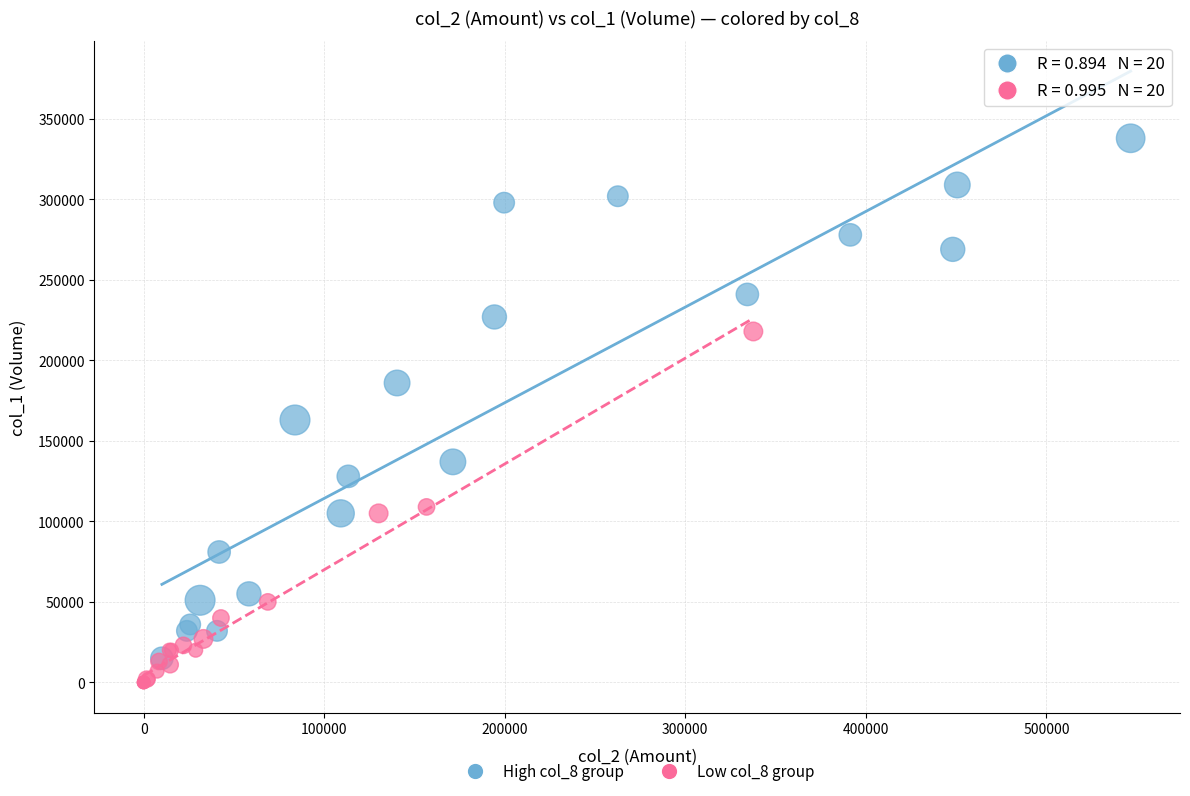

Which series contains the highest Y value?

High col_8 group